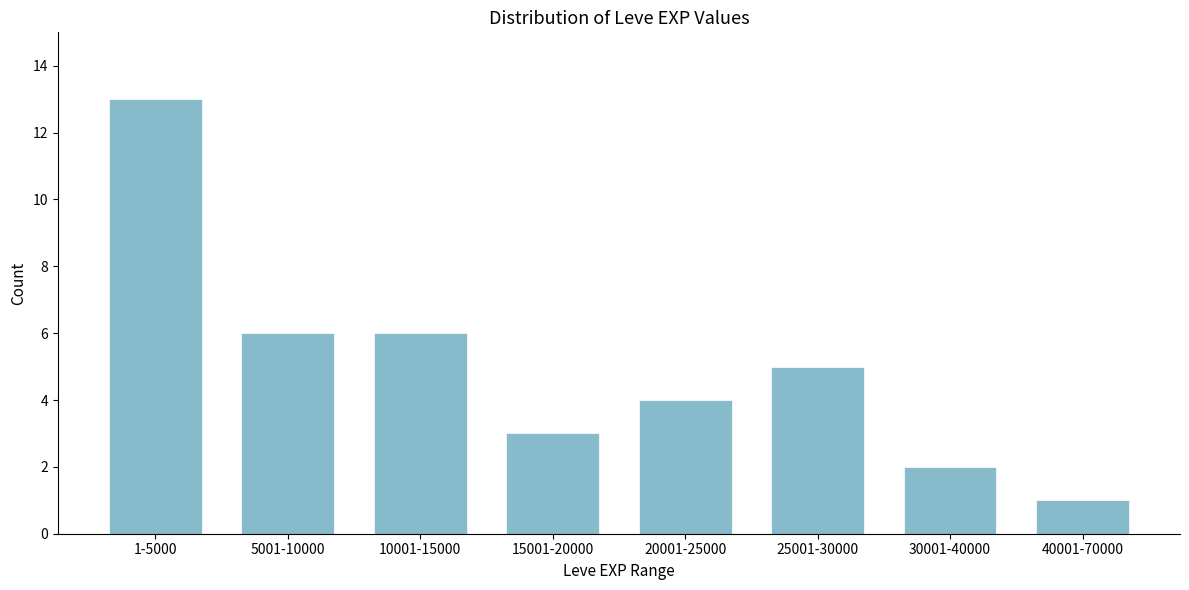

Reading left to right, what are all the values shown in this chart?

13	6	6	3	4	5	2	1